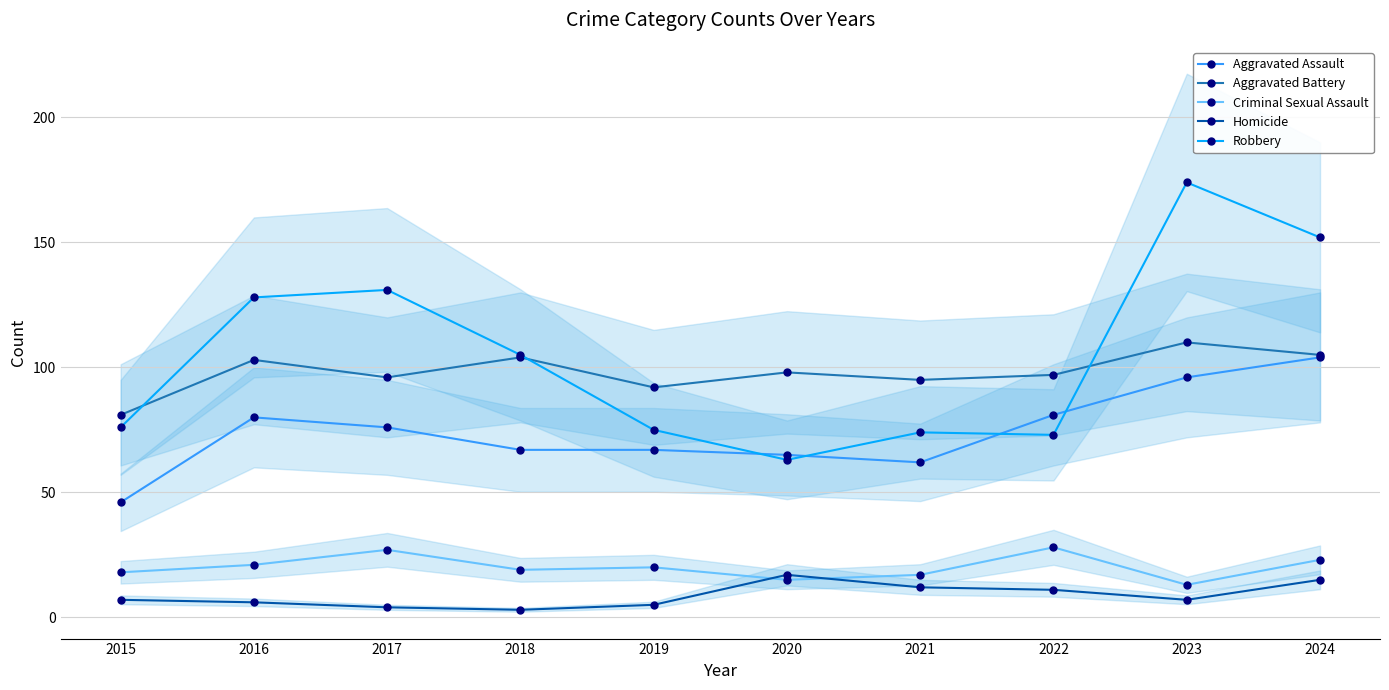

Between which two adjacent categories do Robbery and Aggravated Assault first intersect?

2019 and 2020